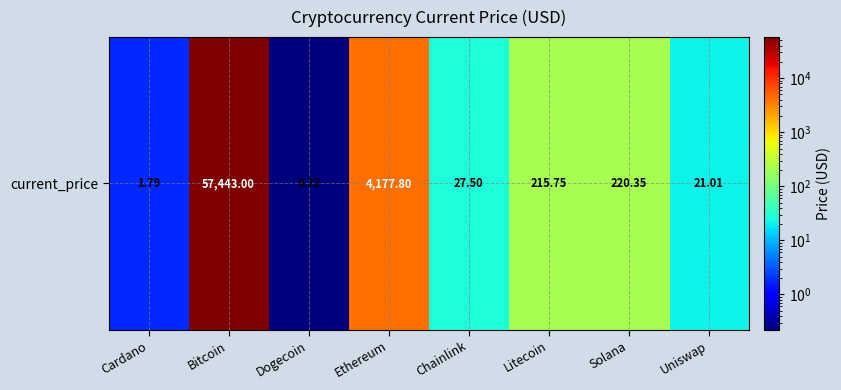

Reading left to right, list all the values displayed in this chart.

Cardano=1.8	Bitcoin=57443.0	Dogecoin=0.2	Ethereum=4177.8	Chainlink=27.5	Litecoin=215.8	Solana=220.3	Uniswap=21.0